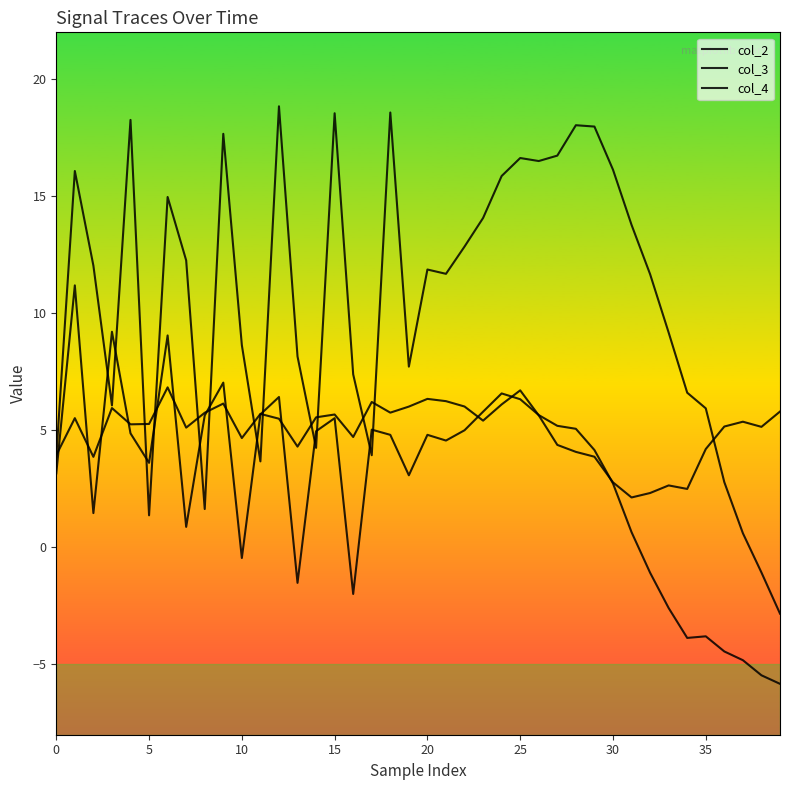

Where does the col_4 series first go above 11?

5